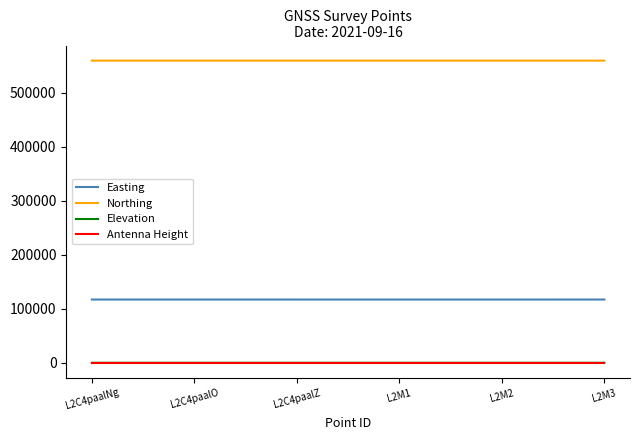

What position from the right is L2C4paalZ?

4